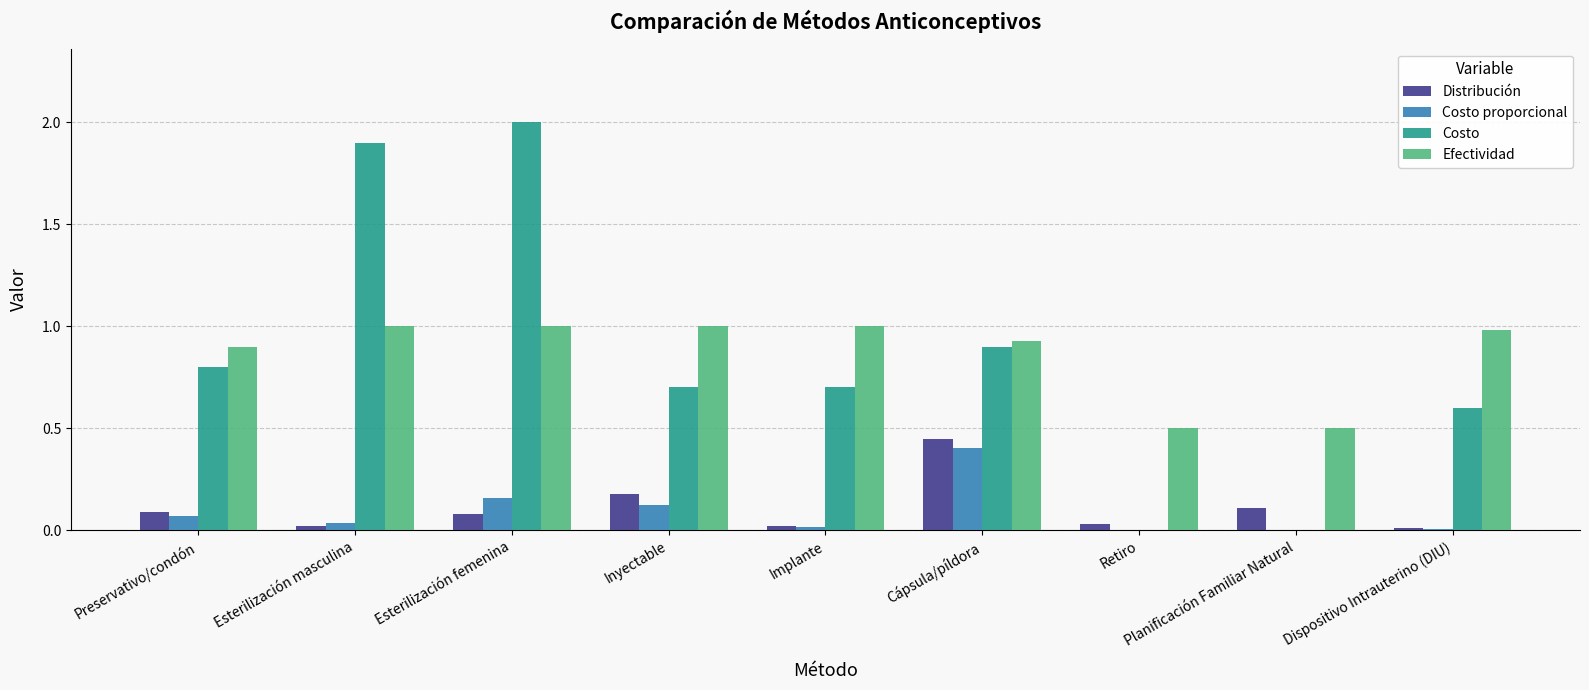

The Efectividad series shows 1.6 at Esterilización femenina. True or false?

False